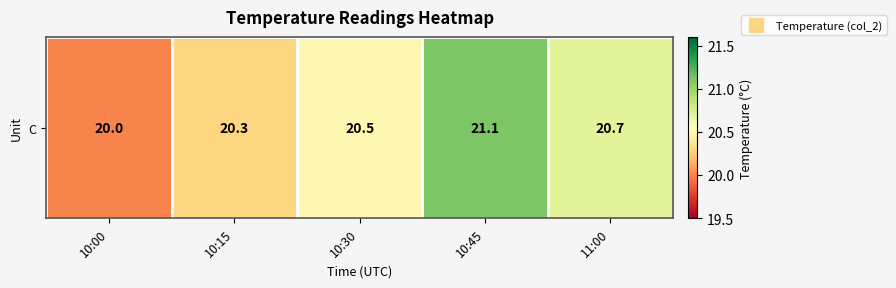

Reading left to right, transcribe all the data shown in this chart.

20.0	20.3	20.5	21.1	20.7